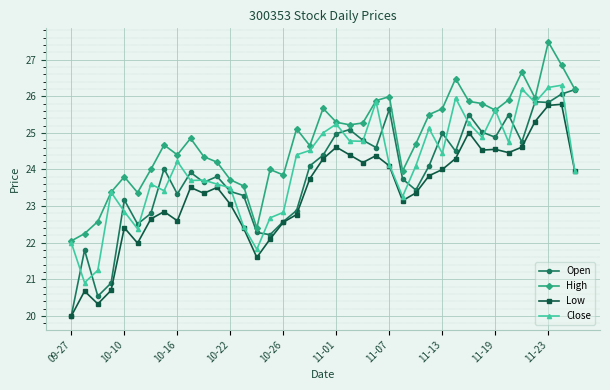

What is the sum of all Close values?

938.9